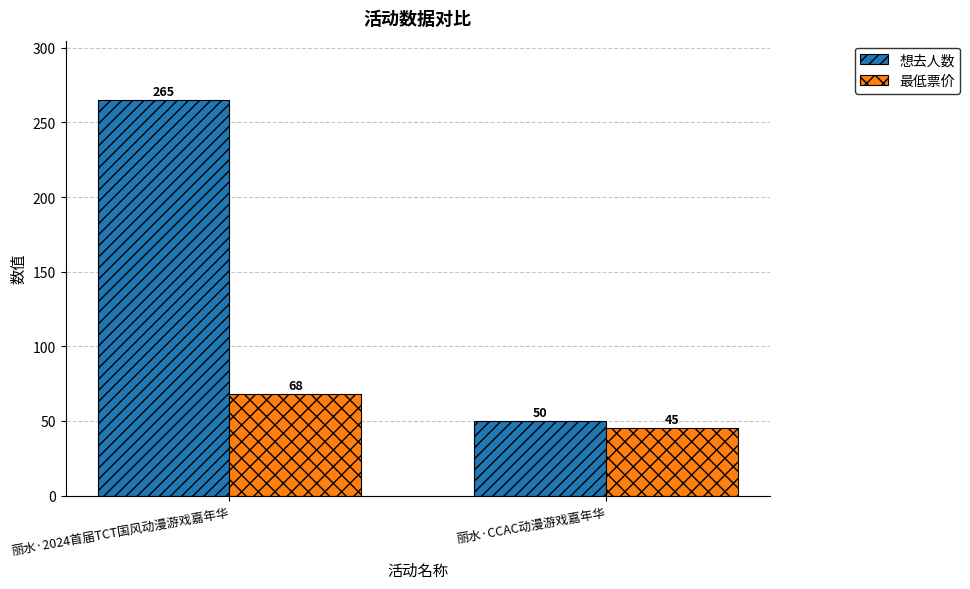

Read the 想去人数 value at 丽水·CCAC动漫游戏嘉年华.

50